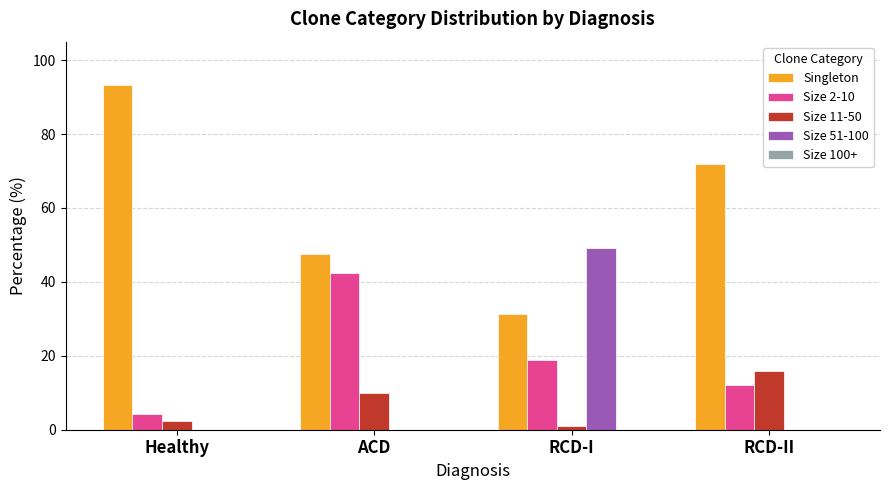

Is it true that Size 2-10 equals 7.4 at Healthy?

False